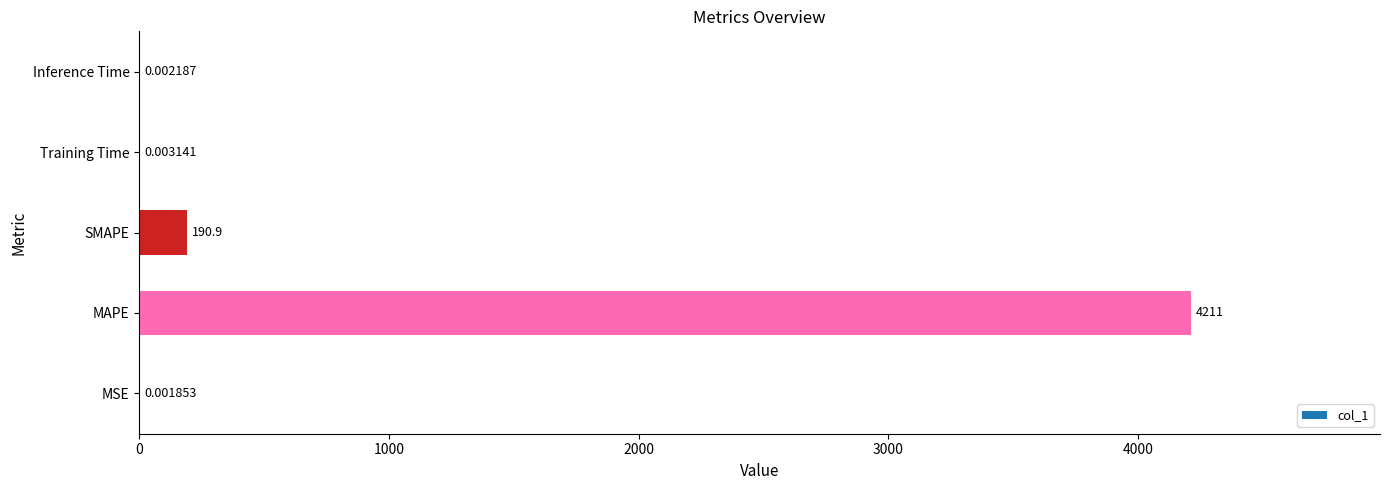

At which label is the value closest to 2105?

SMAPE